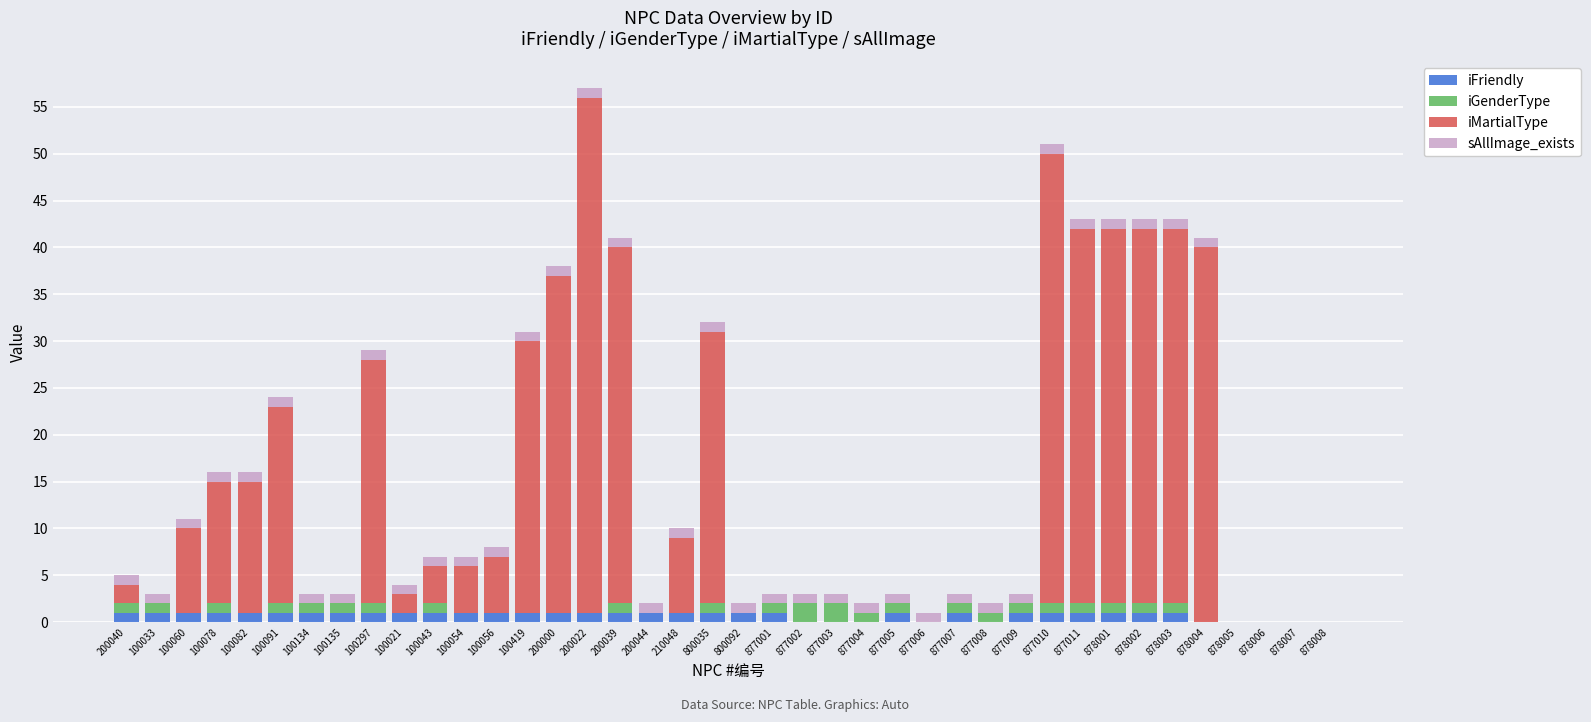

At which category is the sum across all series the highest?

200022